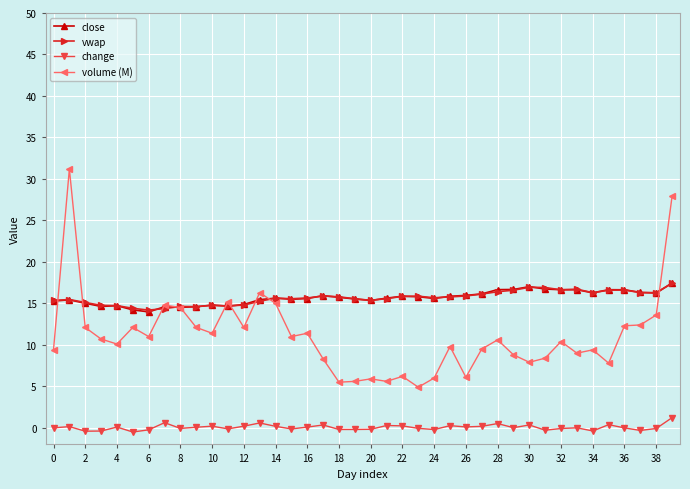

What is the value of the close point at the 17th from the left?

15.6